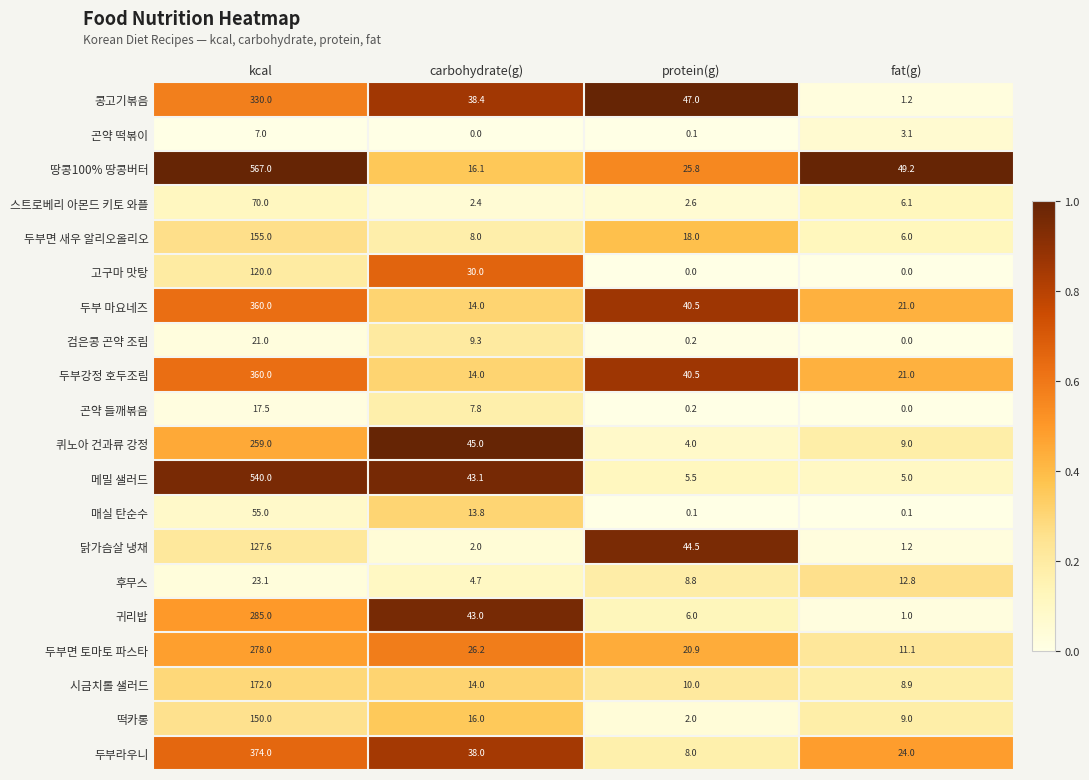

Is it true that 땅콩100% 땅콩버터 equals 25.8 at protein(g)?

True